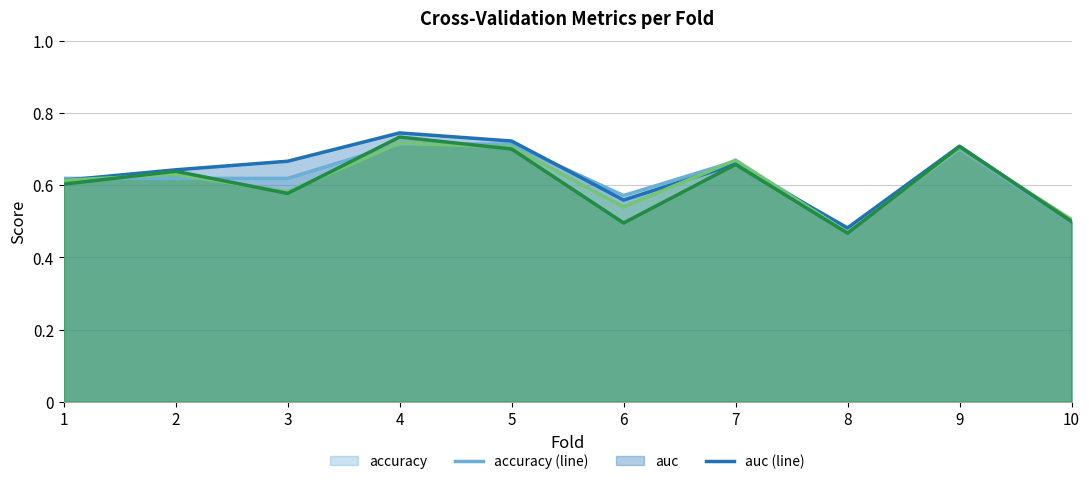

Reading right to left, extract all data points from this chart.

accuracy (line): 10=0.5	9=0.7	8=0.5	7=0.7	6=0.6	5=0.7	4=0.7	3=0.6	2=0.6	1=0.6
auc (line): 10=0.5	9=0.7	8=0.5	7=0.7	6=0.6	5=0.7	4=0.7	3=0.7	2=0.6	1=0.6
f1_score (line): 10=0.5	9=0.7	8=0.5	7=0.7	6=0.5	5=0.7	4=0.7	3=0.6	2=0.6	1=0.6
g_mean (line): 10=0.5	9=0.7	8=0.5	7=0.7	6=0.5	5=0.7	4=0.7	3=0.6	2=0.6	1=0.6